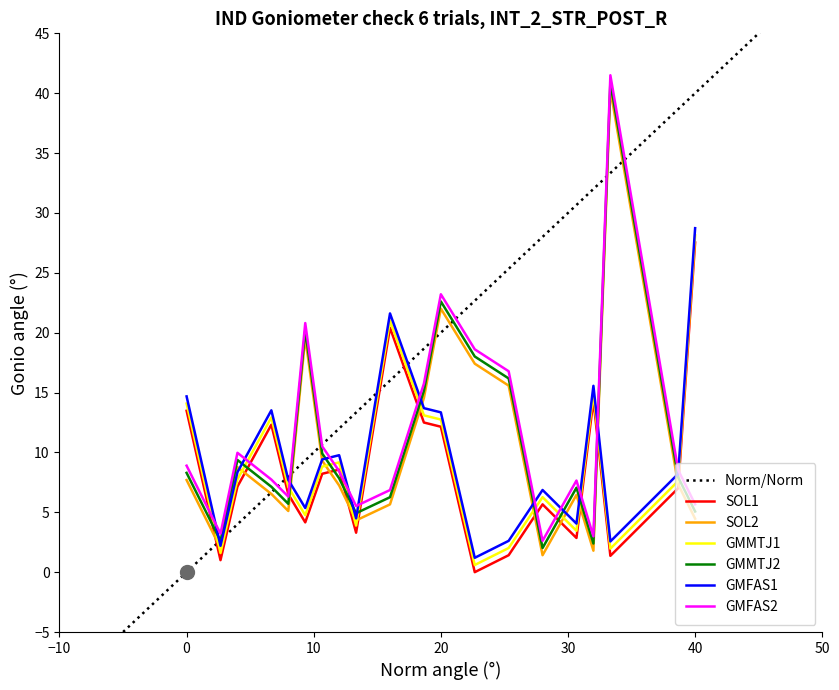

What is the value of the STR point at the 20th from the left?

4.5